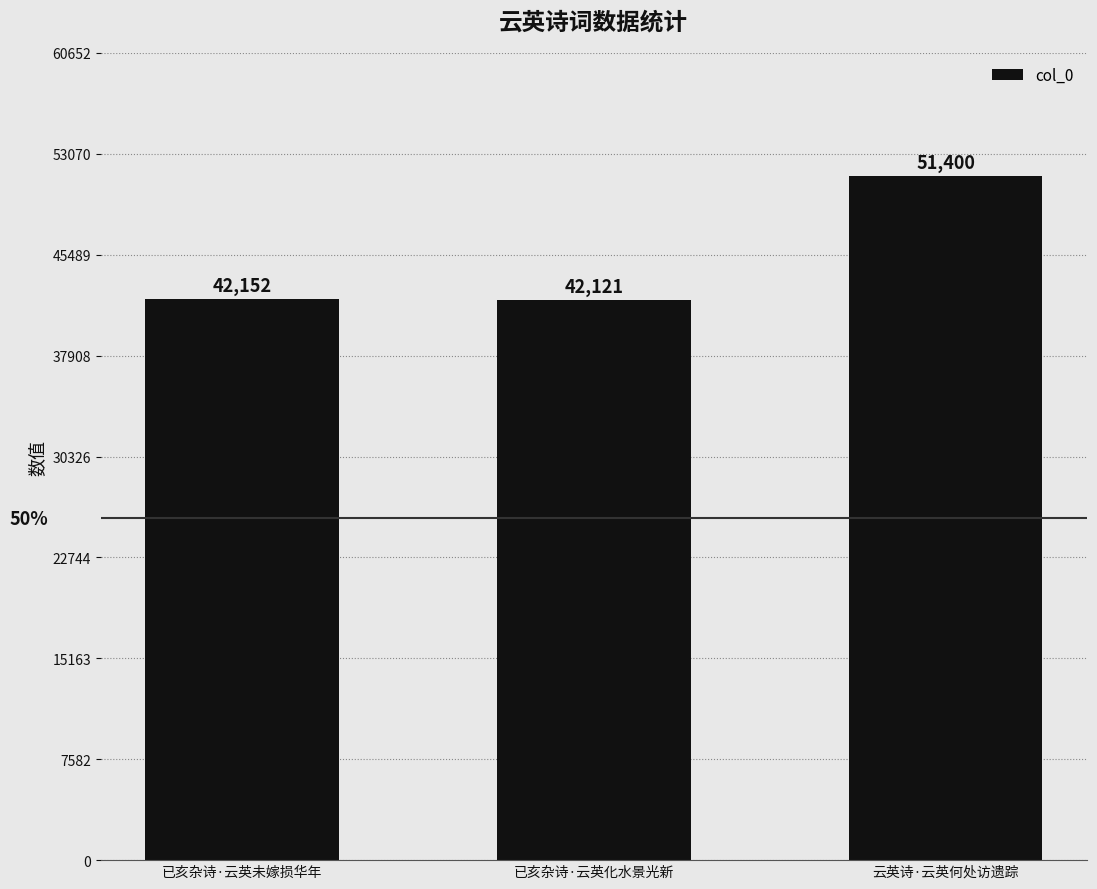

What is the approximate value at 已亥杂诗·云英未嫁损华年, to the nearest 100?

42200